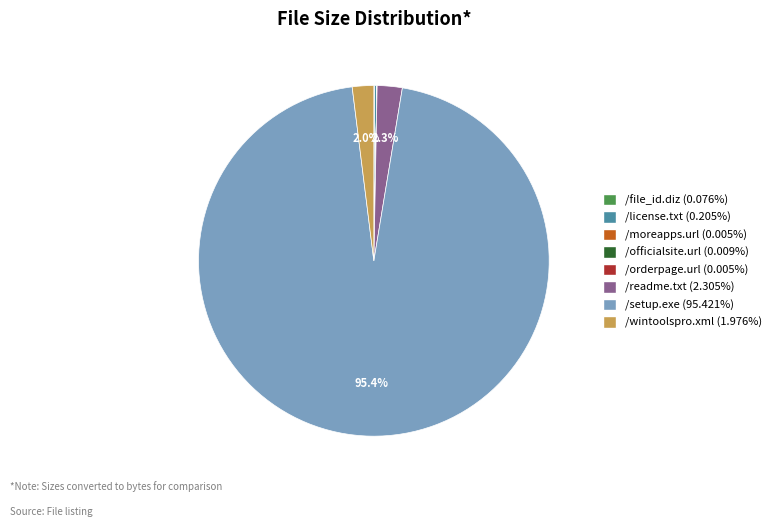

Does /wintoolspro.xml account for over 50% of the chart?

No